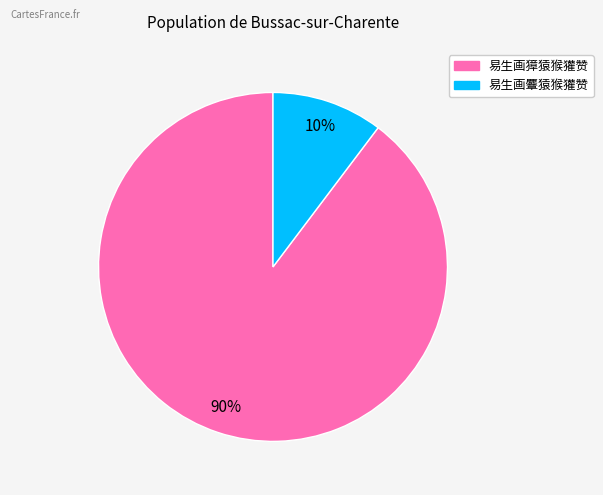

Does any single category account for the majority?

Yes